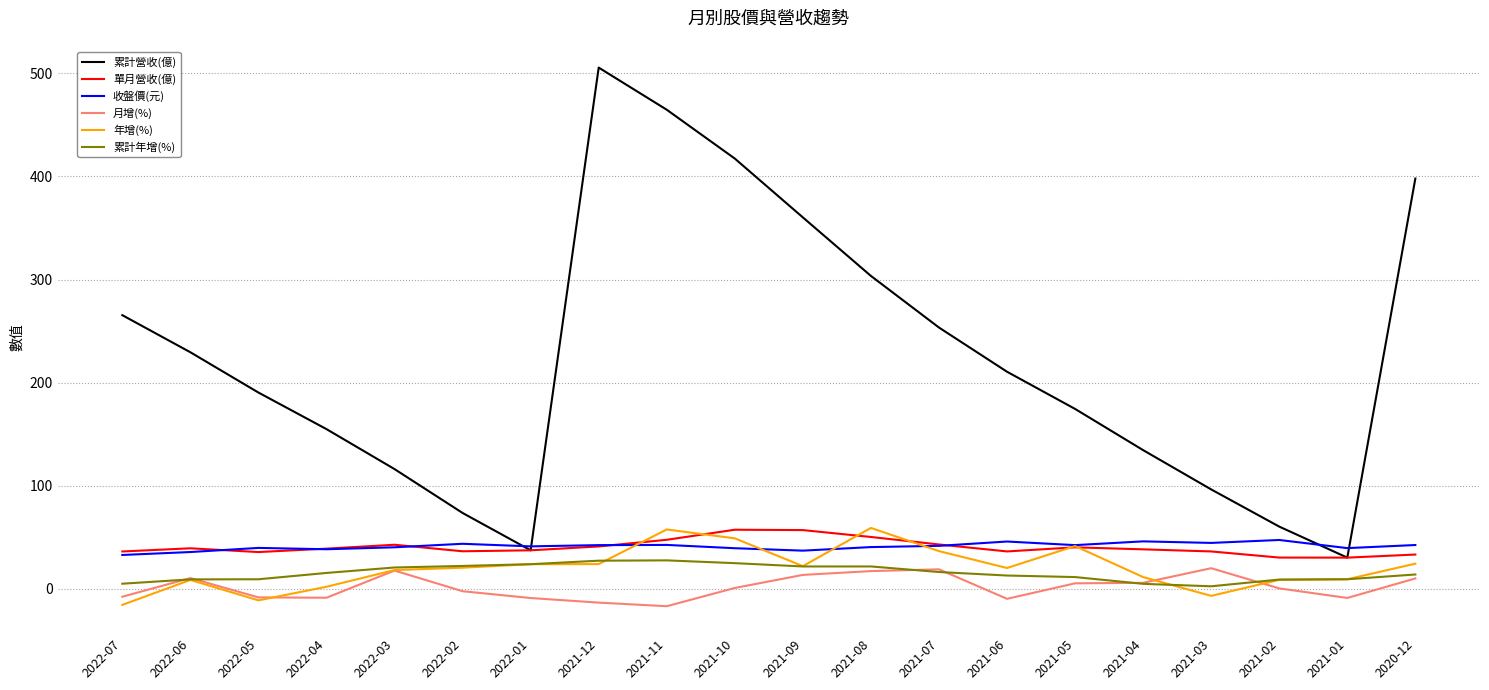

True or false: 累計營收(億) and 月增(%) intersect in this chart.

False